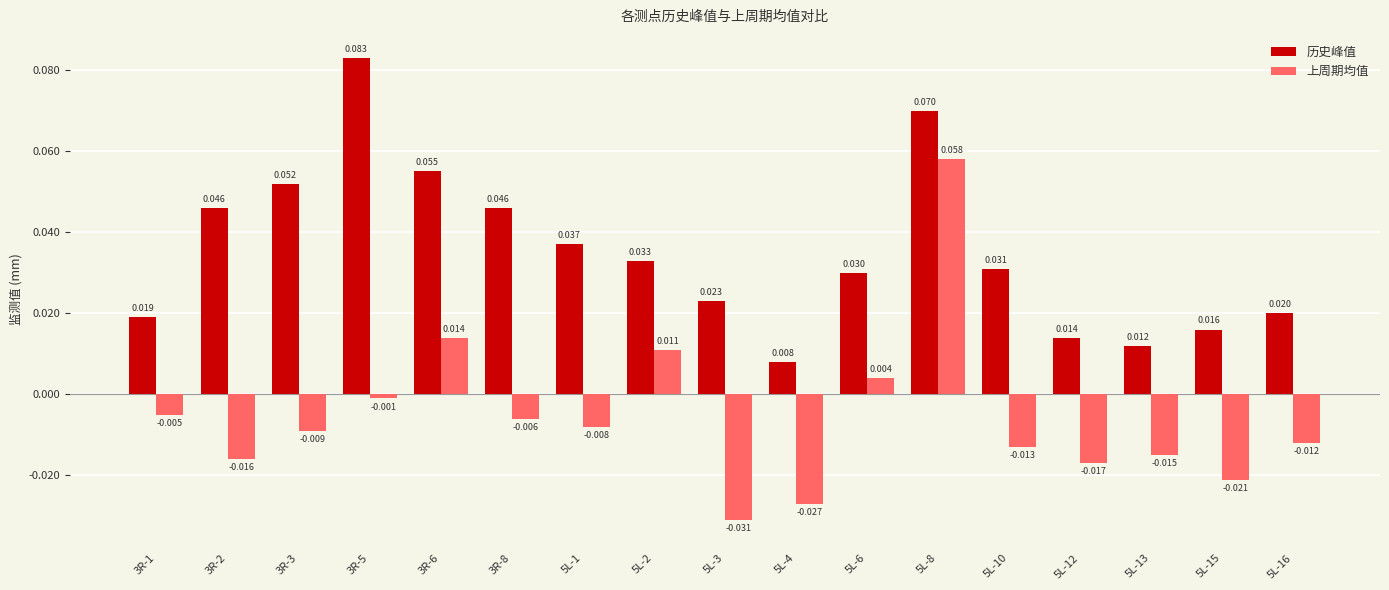

At 3R-8, list the series in order from largest to smallest.

历史峰值, 上周期均值